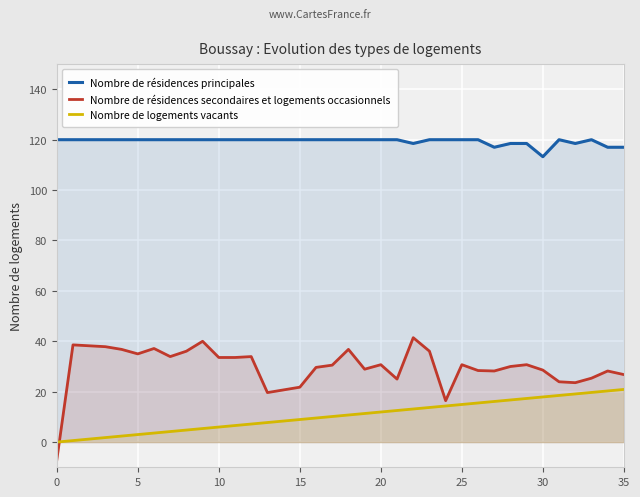

What is the total value across all series at 24?

150.8